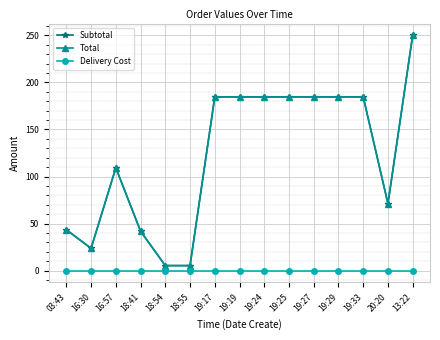

Where is the first local minimum for Subtotal?

16:30